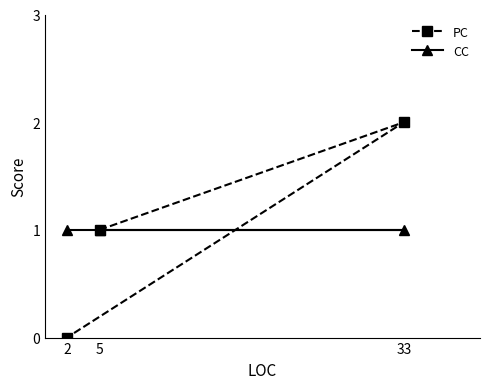

The value of PC at 5 is 2. True or false?

False